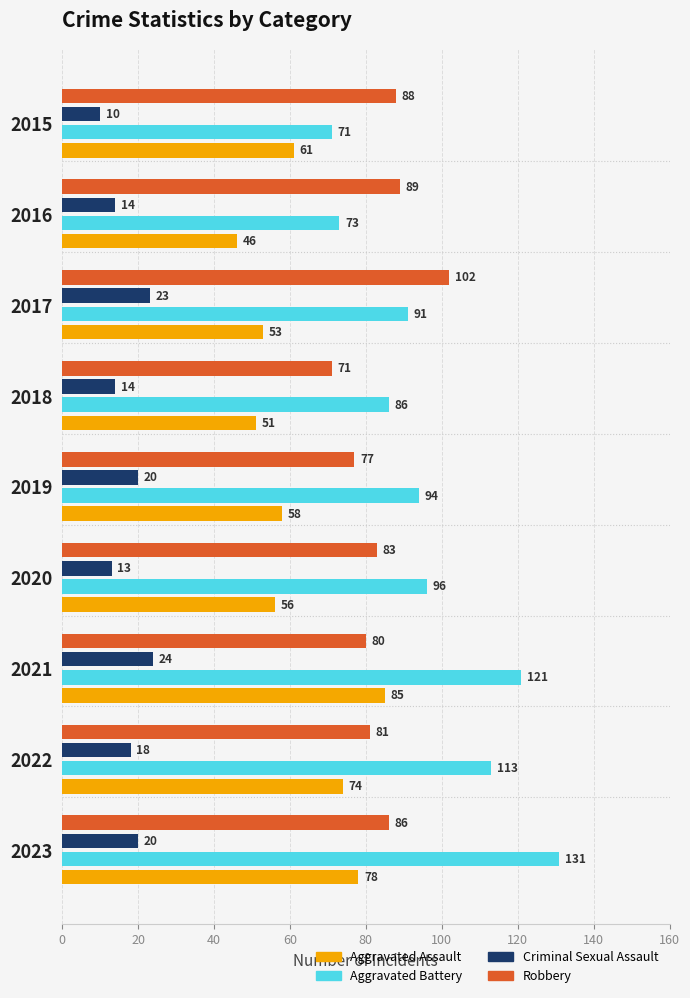

Which series changed the most between 2018 and 2015?

Robbery